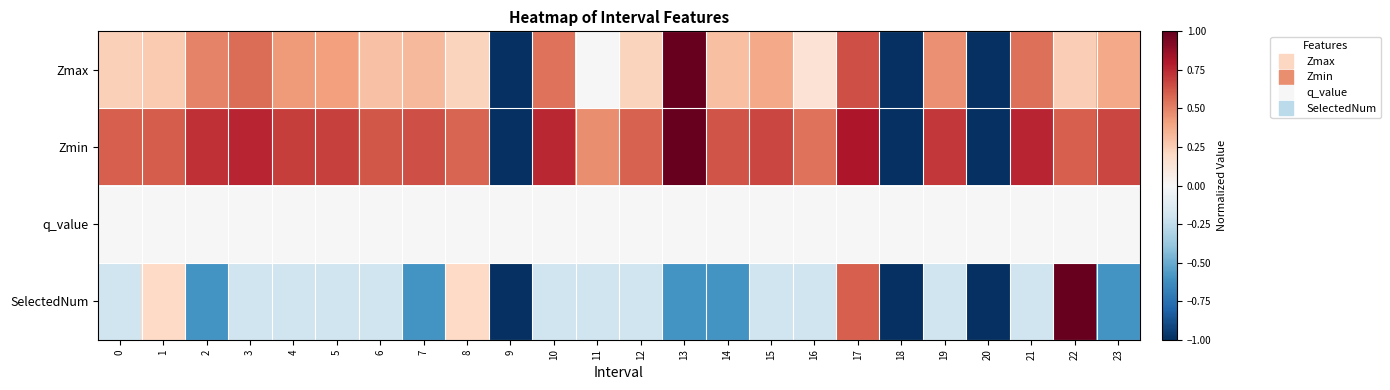

At which category is the sum across all series the highest?

17